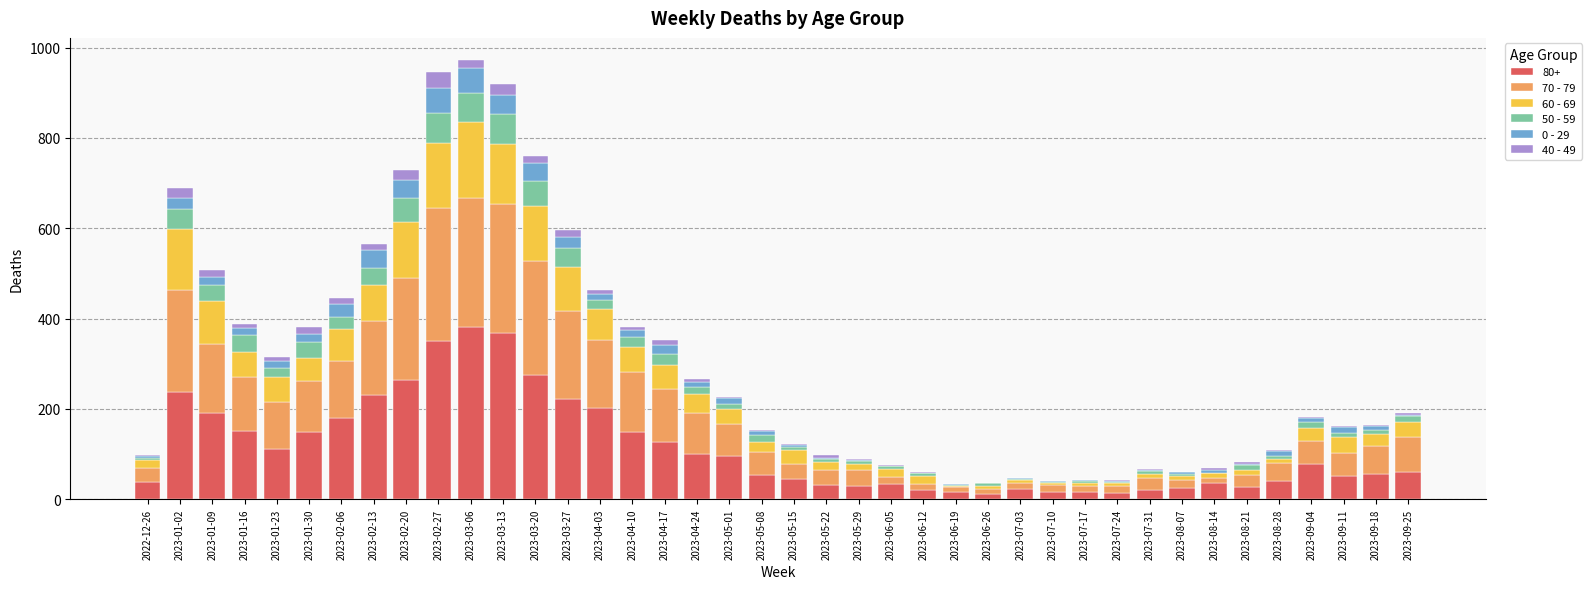

Does the chart contain stacked bars?

Yes